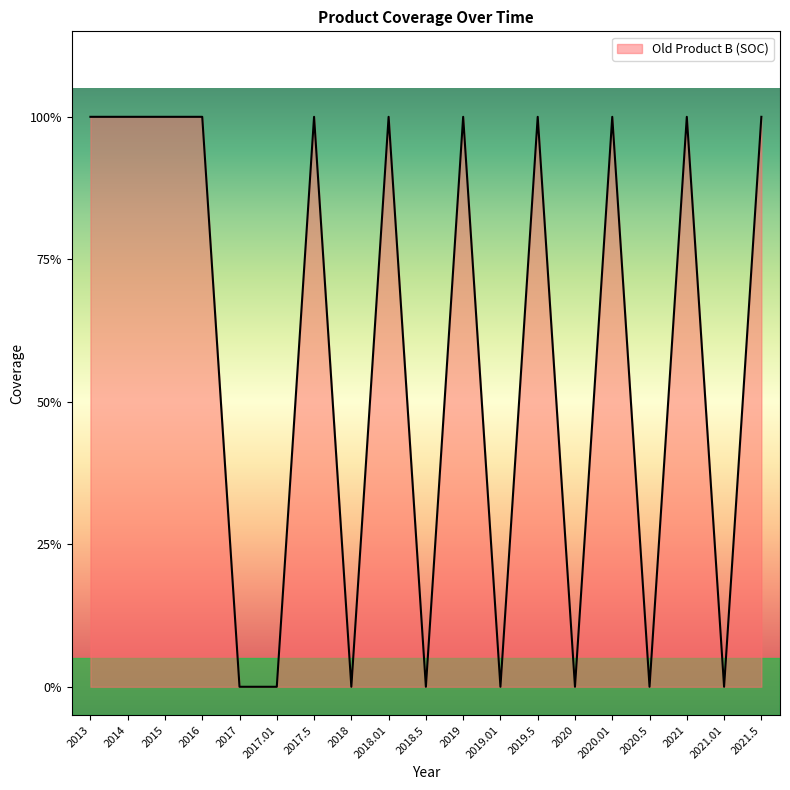

At which category does the chart reach its peak across all series?

2013